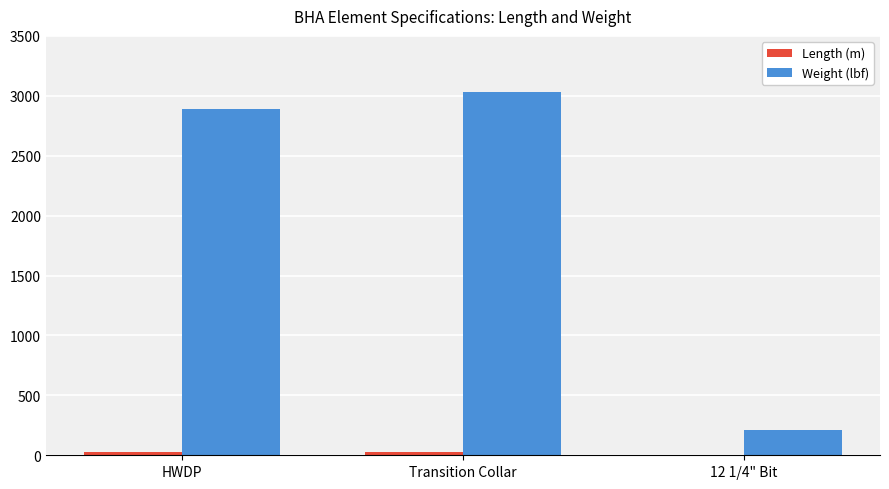

What is the sum of all Weight (lbf) values?

6131.6